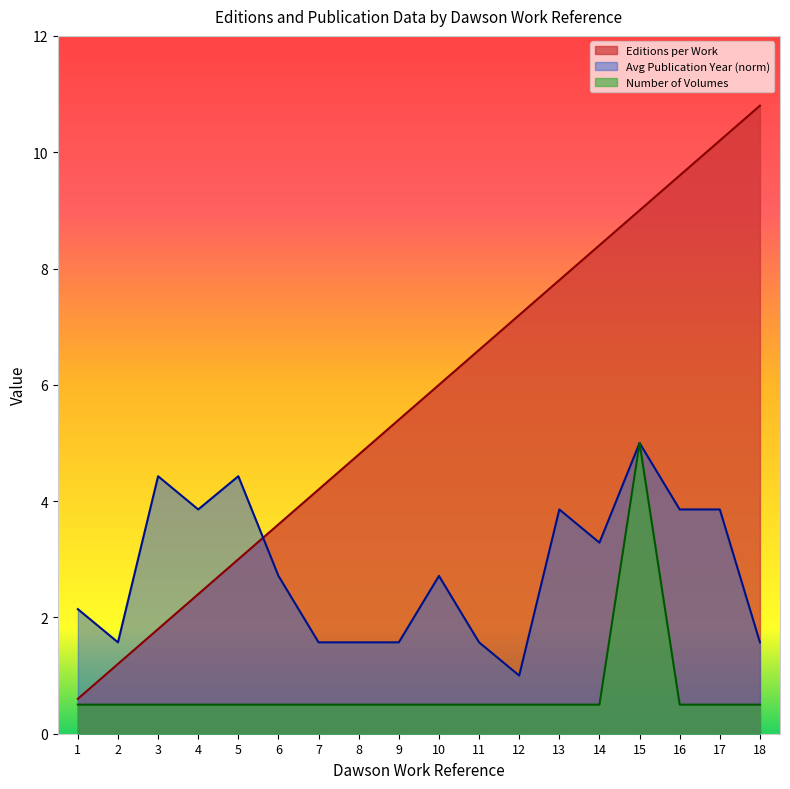

At which category does the chart reach its peak across all series?

18